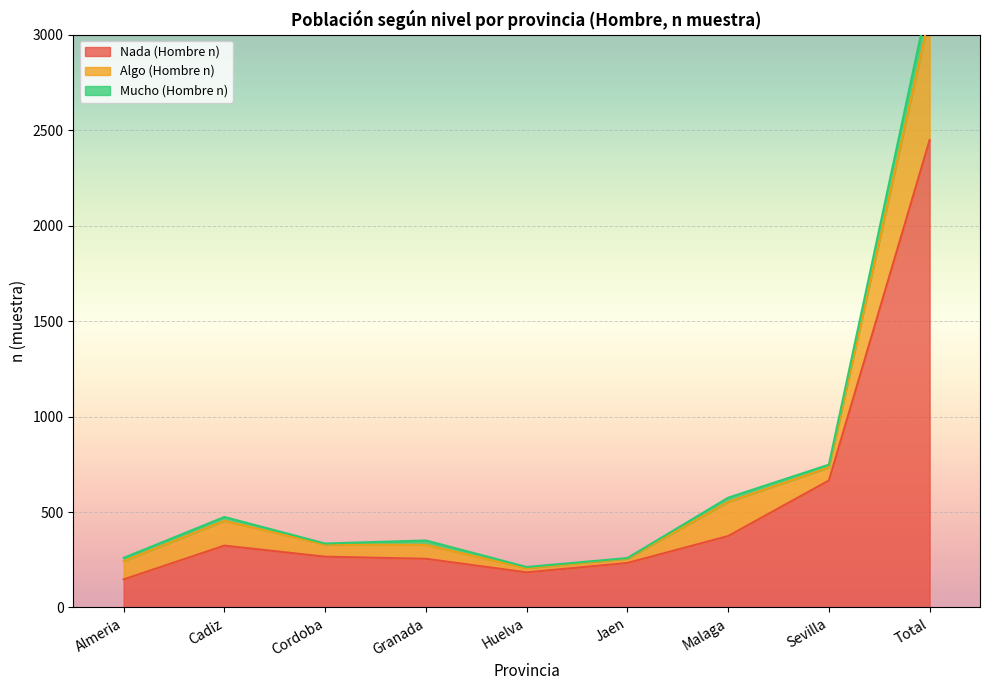

Rank the series by their maximum value, from lowest to highest.

Mucho (Hombre n), Algo (Hombre n), Nada (Hombre n)